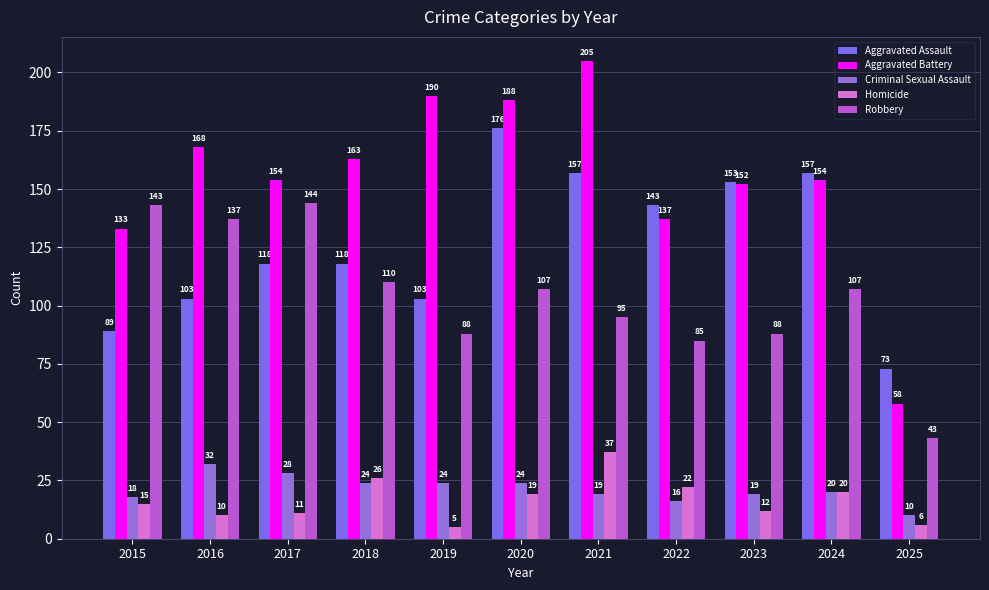

What are all the series names shown in the legend?

Aggravated Assault, Aggravated Battery, Criminal Sexual Assault, Homicide, Robbery